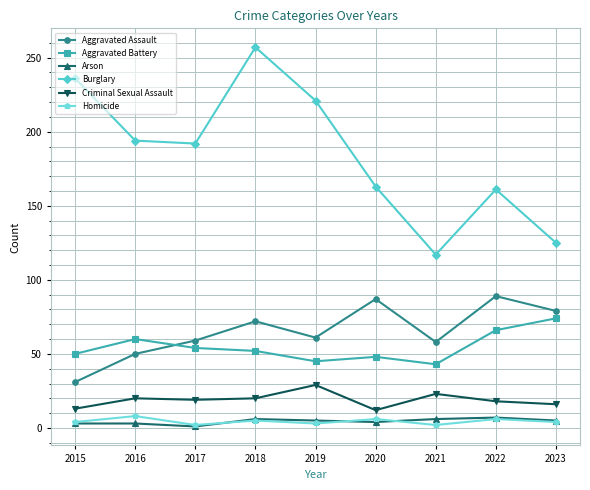

The value of Burglary at 2017 is 130. True or false?

False